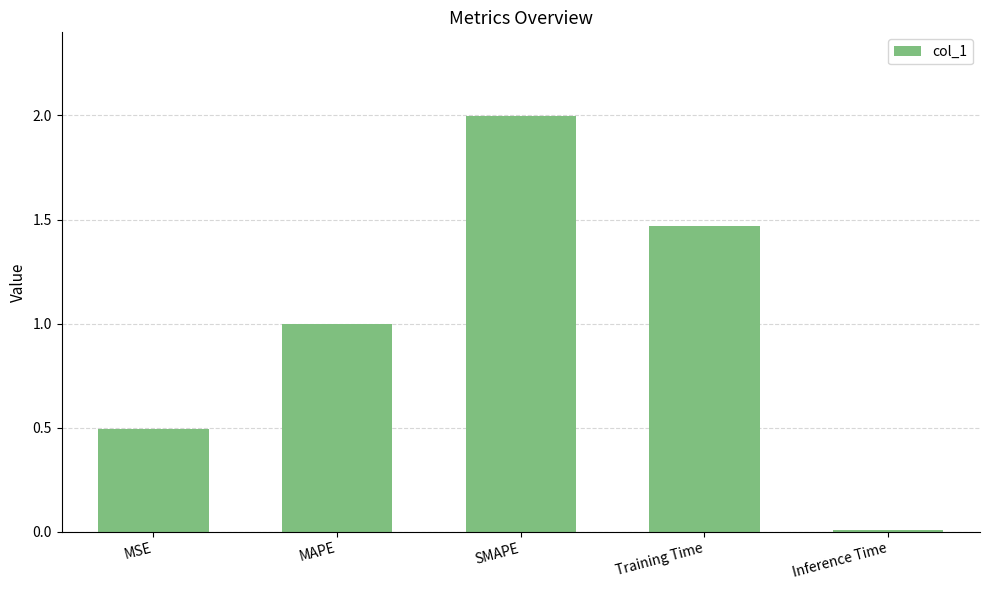

The chart shows a value of 2.0 at SMAPE. True or false?

True